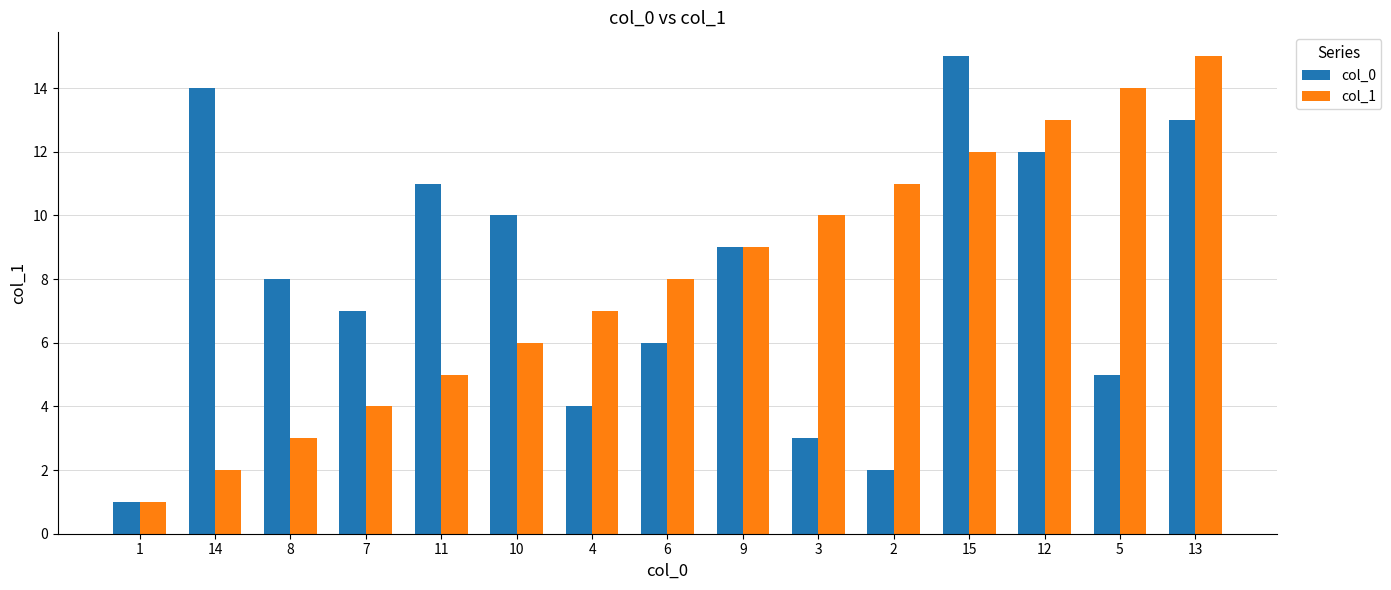

Reading left to right, extract all data points from this chart.

col_0: 1	14	8	7	11	10	4	6	9	3	2	15	12	5	13
col_1: 1	2	3	4	5	6	7	8	9	10	11	12	13	14	15